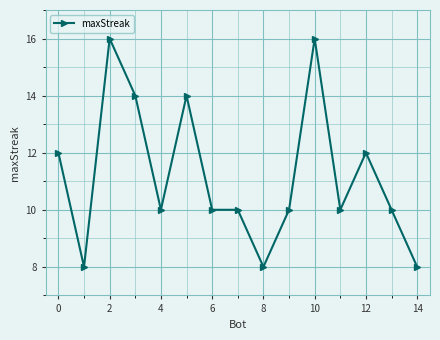

What is the smallest value displayed?

8